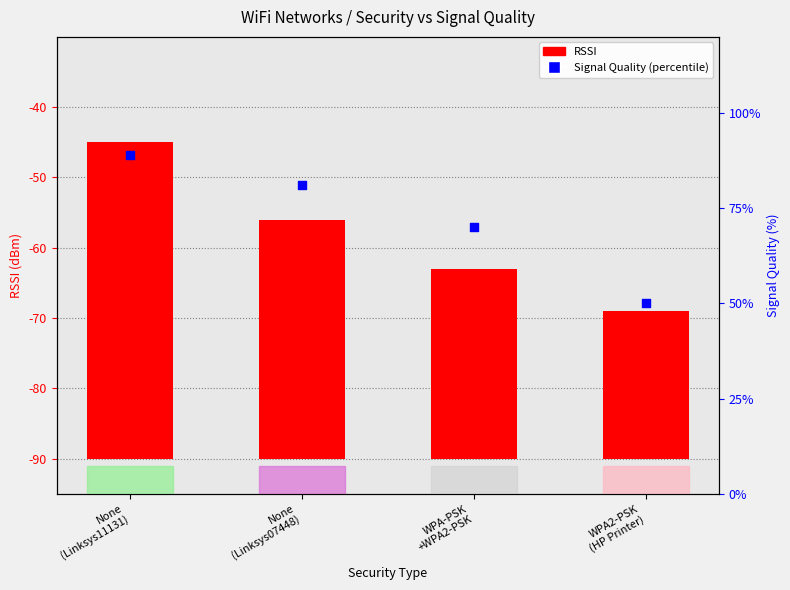

Which series has the largest Y range (max minus min)?

Signal Quality